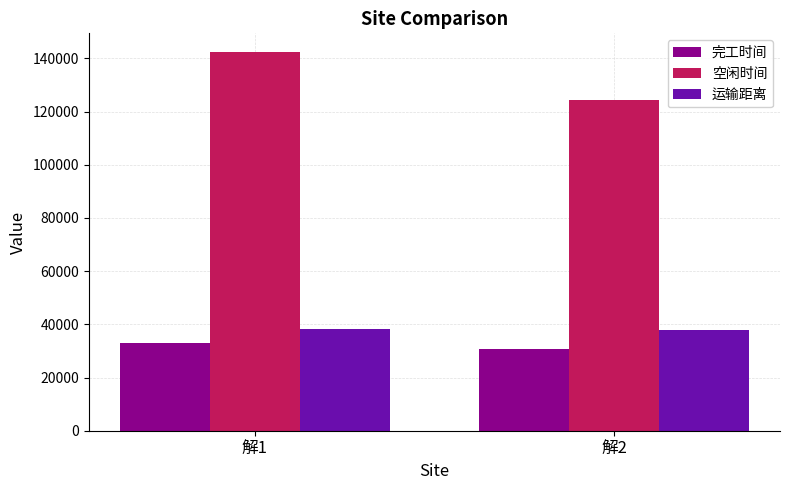

What is the value of the 运输距离 bar at the 2nd from the left?

37891.9